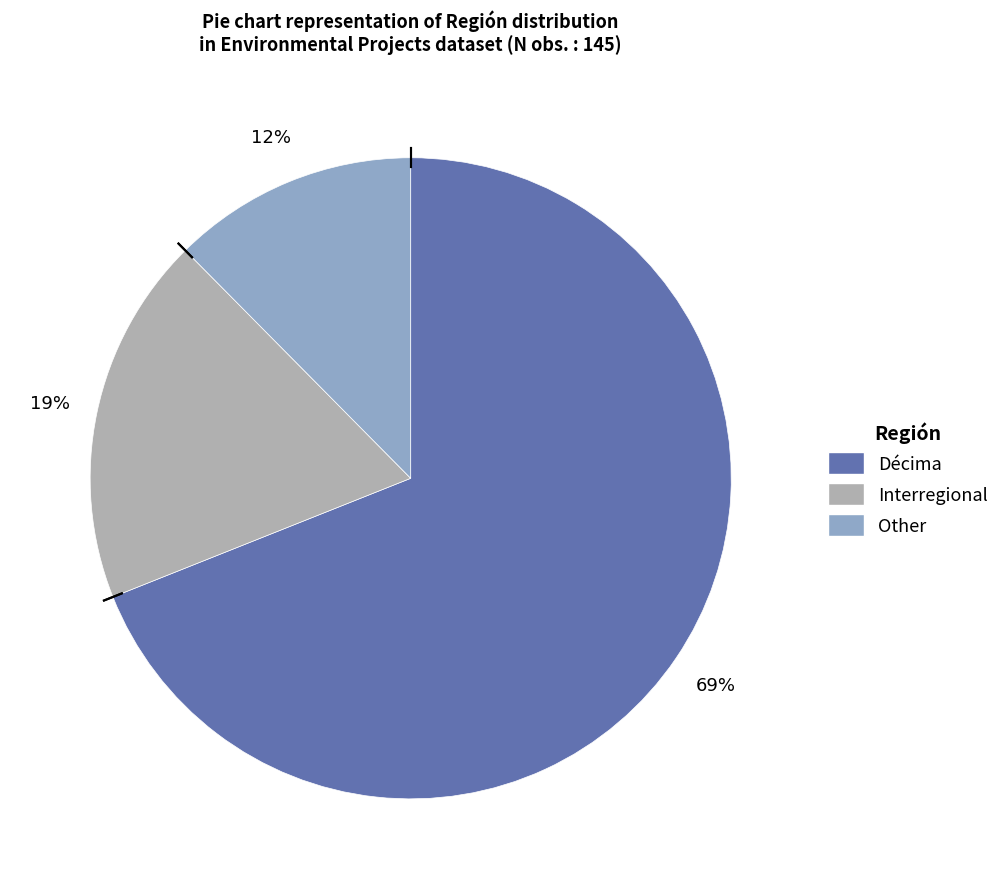

Rank the categories by value from lowest to highest.

Other, Interregional, Décima